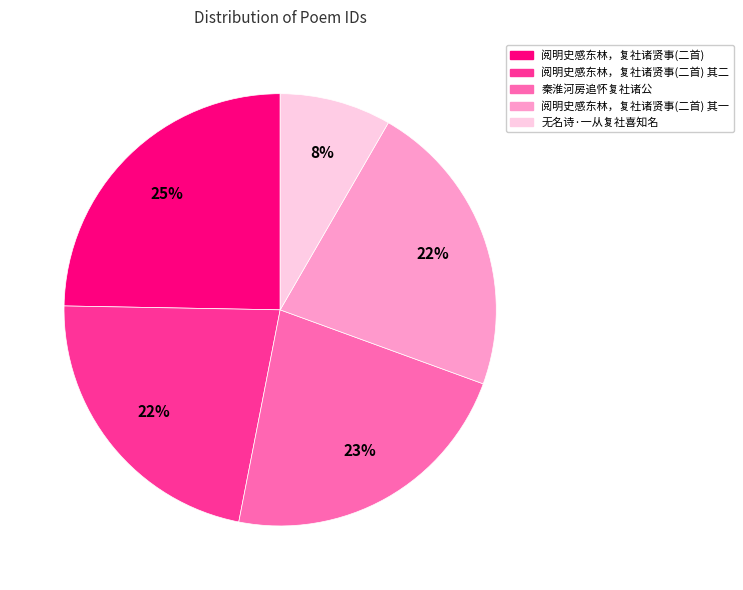

To the nearest percent, what is the combined percentage of 阅明史感东林，复社诸贤事(二首) 其二 and 秦淮河房追怀复社诸公?

45%